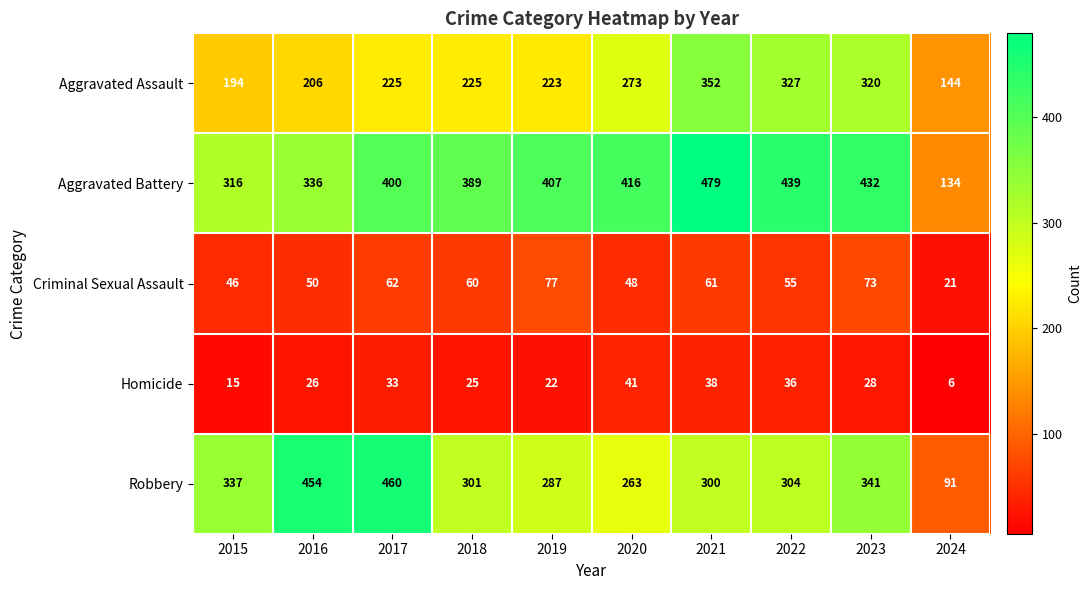

Which series has the largest total across all categories?

Aggravated Battery